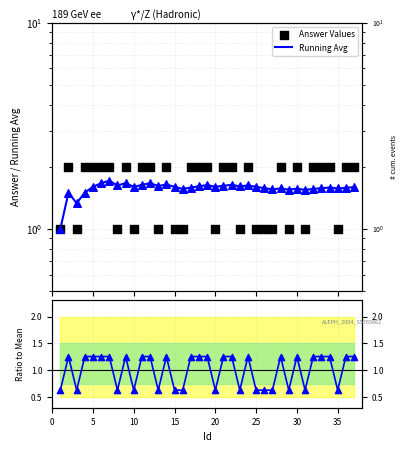

Which series contains the lowest Y value?

Ratio to Mean